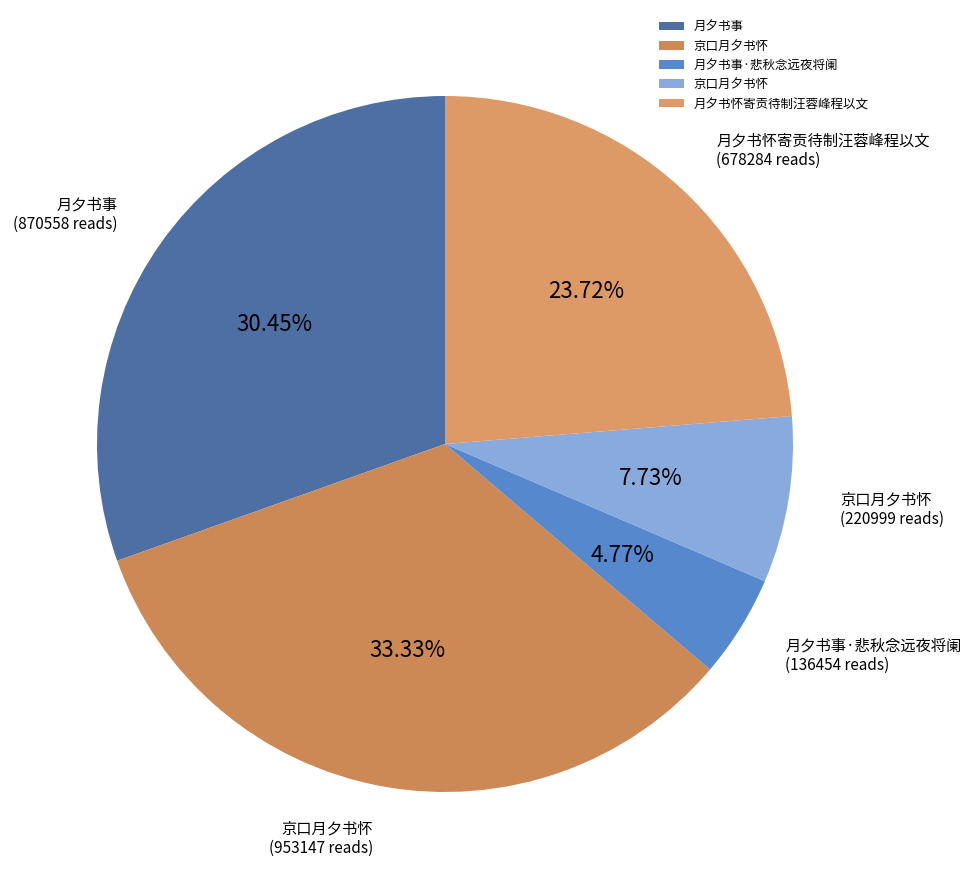

Rank the categories by value from highest to lowest.

京口月夕书怀, 月夕书事, 月夕书怀寄贡待制汪蓉峰程以文, 京口月夕书怀, 月夕书事·悲秋念远夜将阑